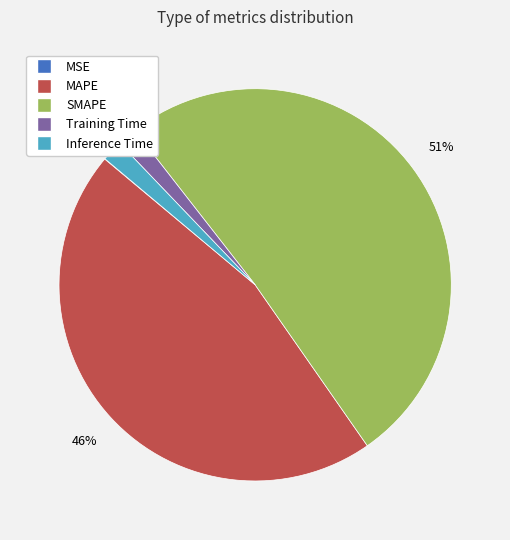

To the nearest percent, what percentage of the pie is Training Time?

2%